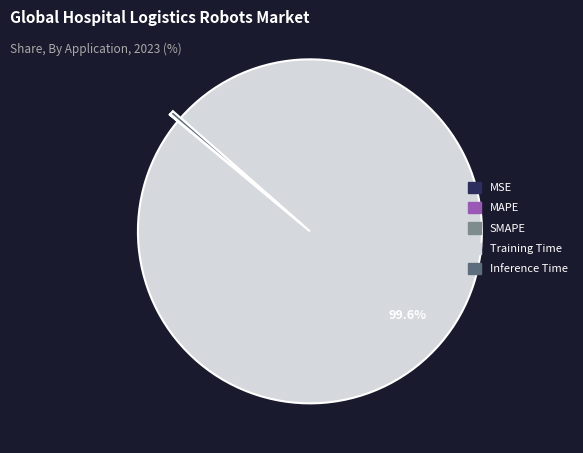

What is the largest slice in the pie chart?

Training Time